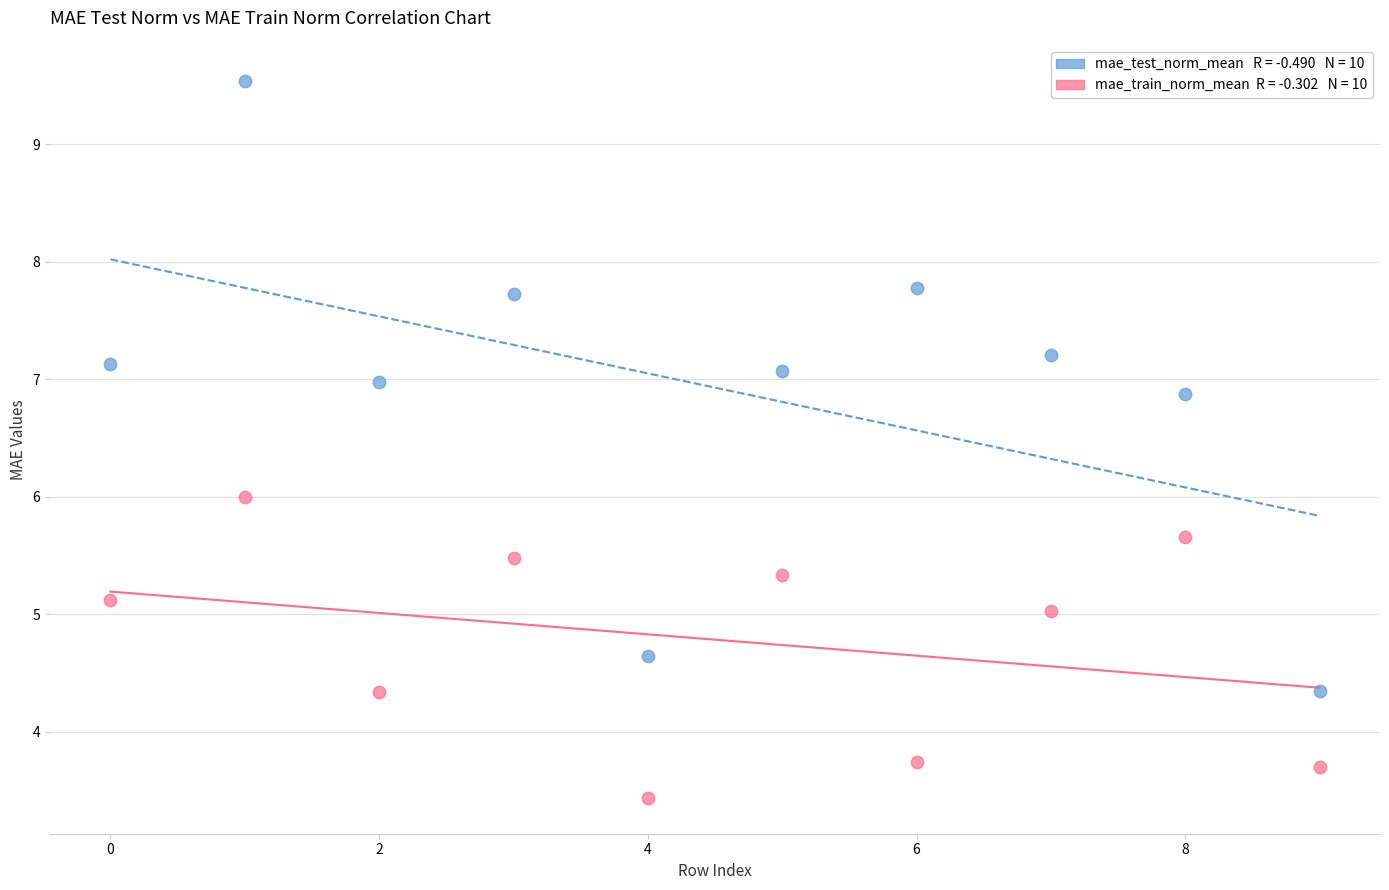

Across all data points, what is the range of Y values (max minus min)?

6.1